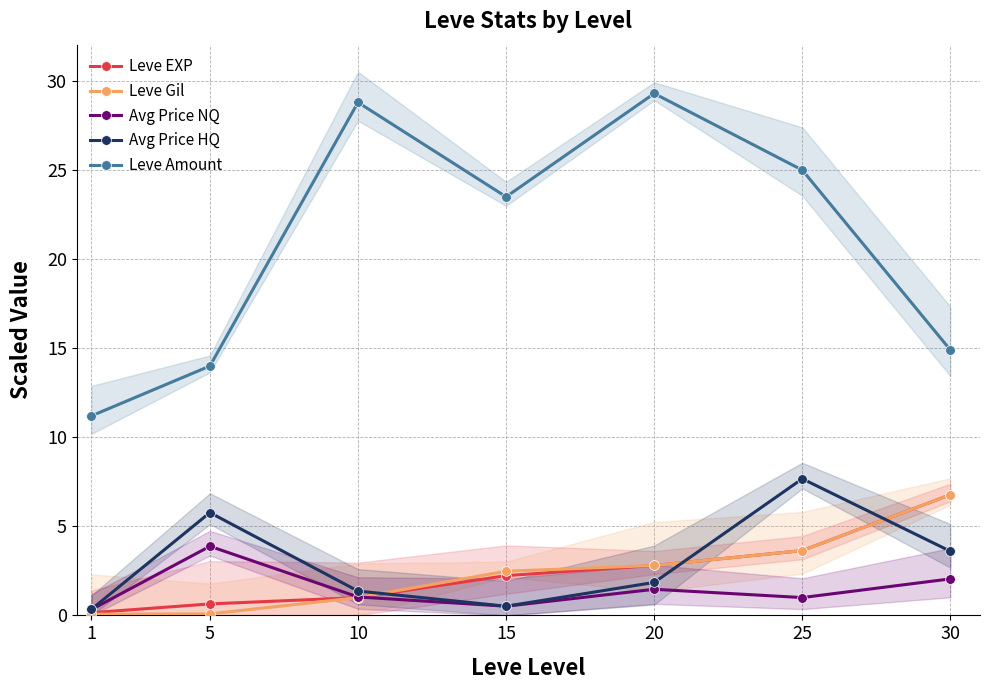

What is the minimum value for Leve Gil?

0.1